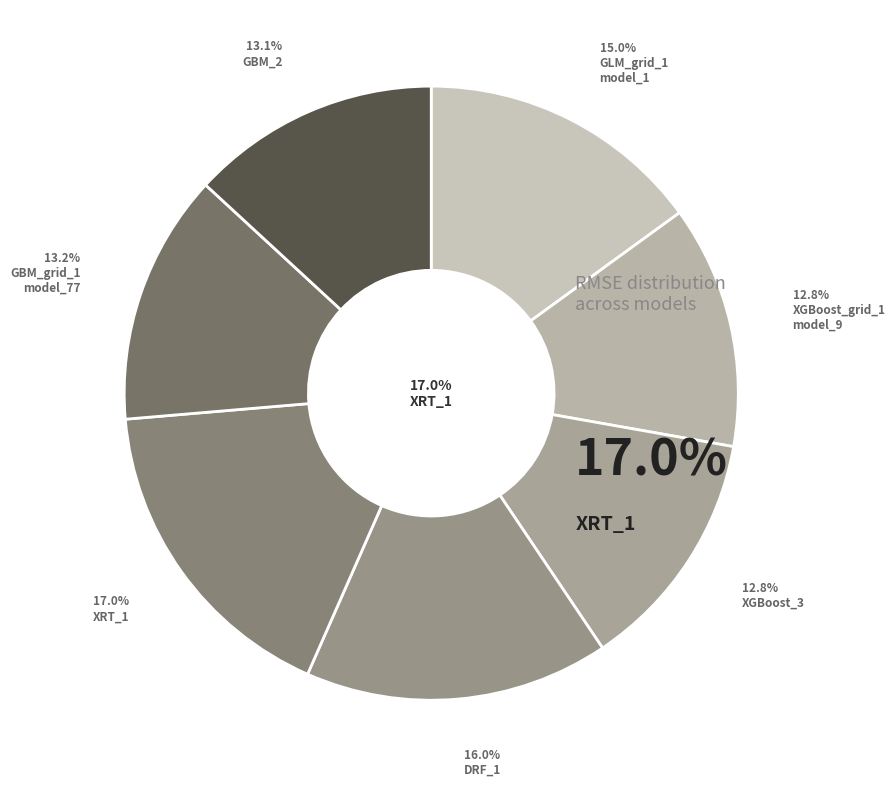

Which has a higher value, XGBoost_grid_1_model_9 or GBM_grid_1_model_77?

GBM_grid_1_model_77